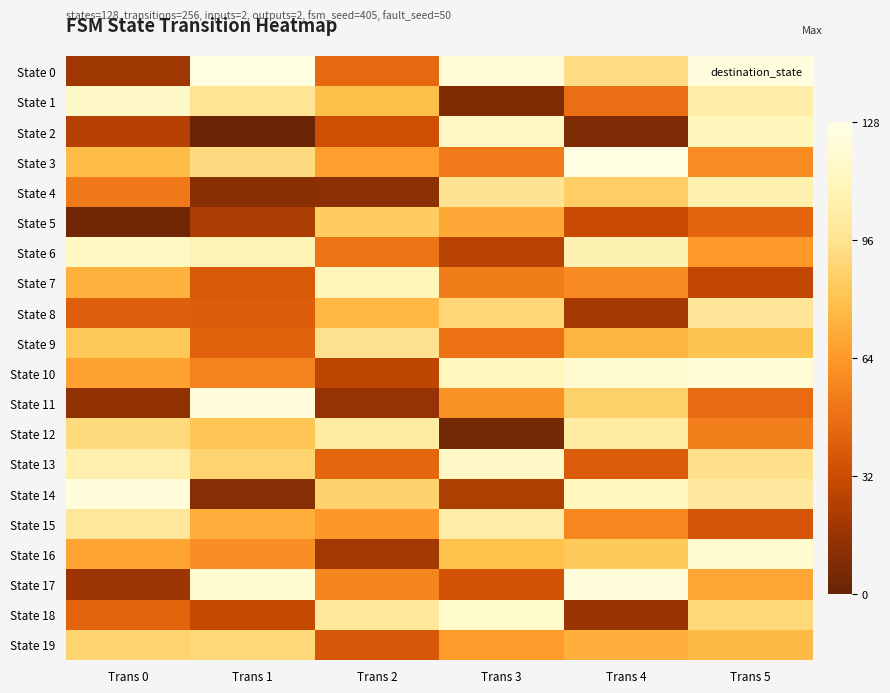

Rank the series at Trans 4 from lowest to highest value.

State 2, State 18, State 8, State 5, State 13, State 1, State 15, State 7, State 19, State 9, State 16, State 4, State 11, State 0, State 12, State 6, State 14, State 10, State 17, State 3